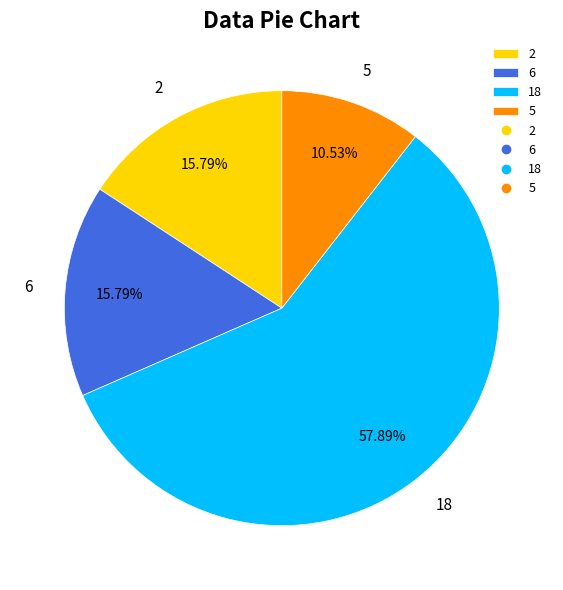

The 18 slice represents 51% of the pie. True or false?

False